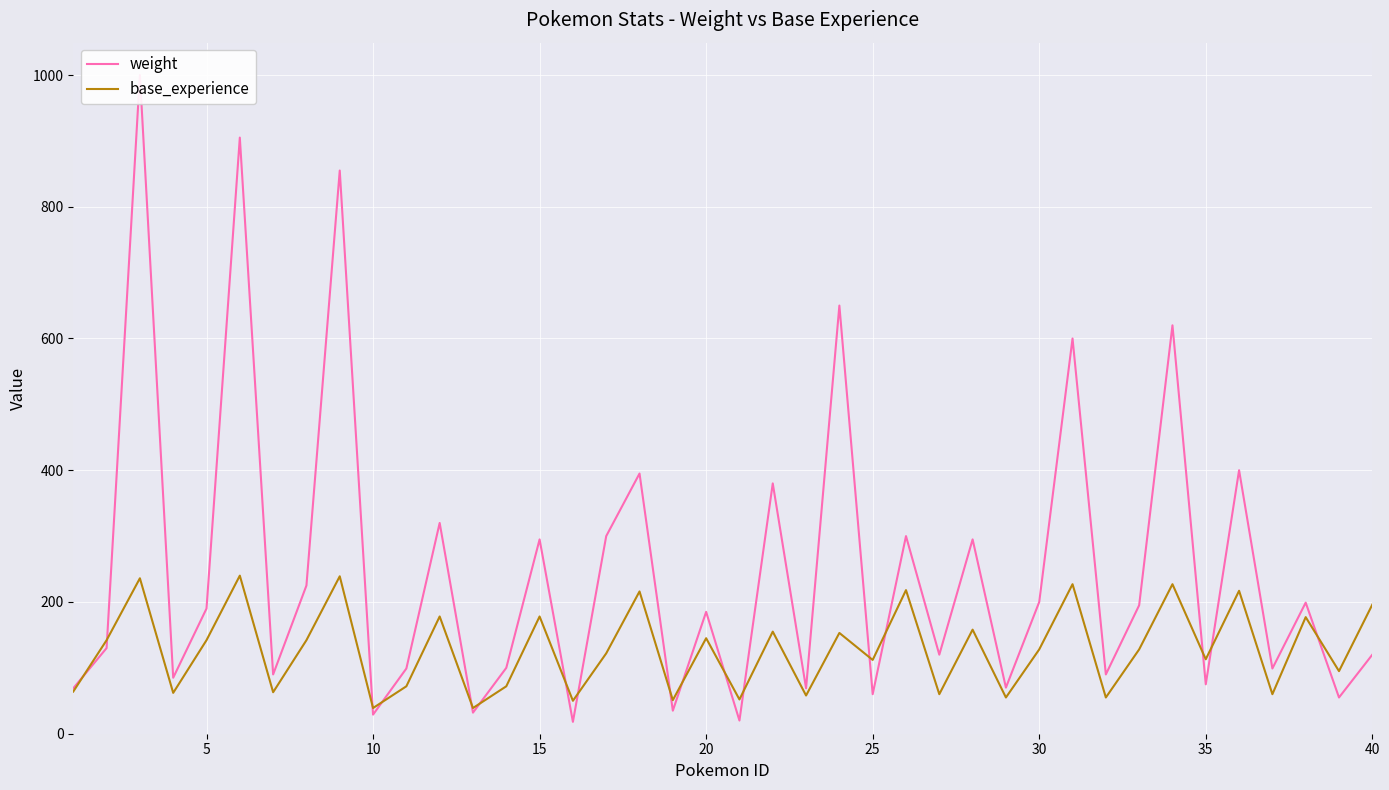

What is the highest value of the base_experience series?

240